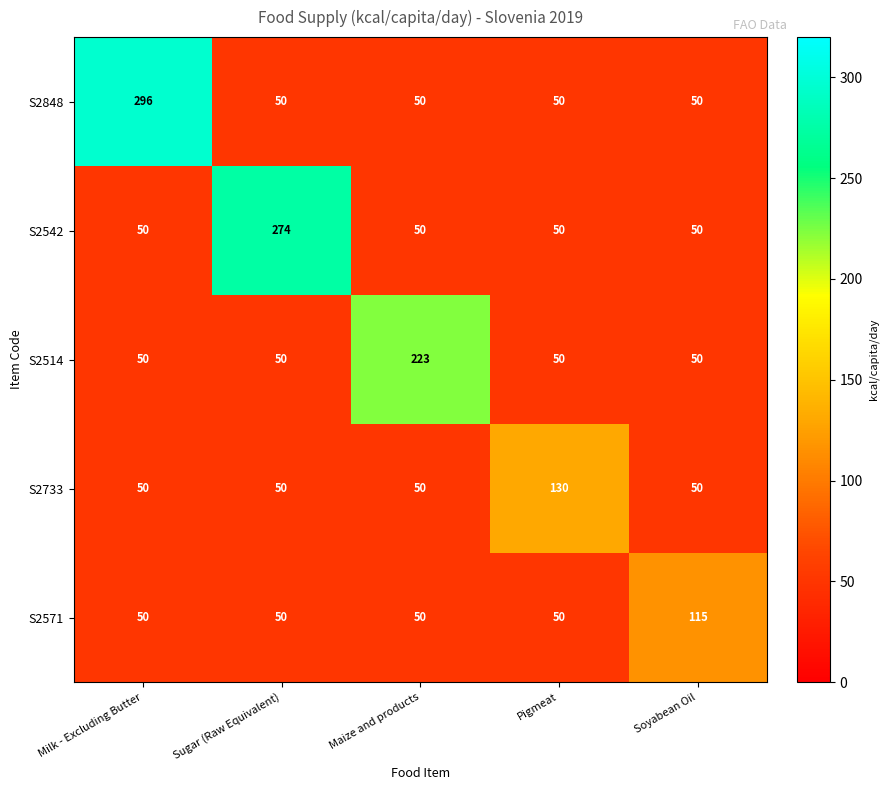

Is it true that S2514 equals 70 at Soyabean Oil?

False